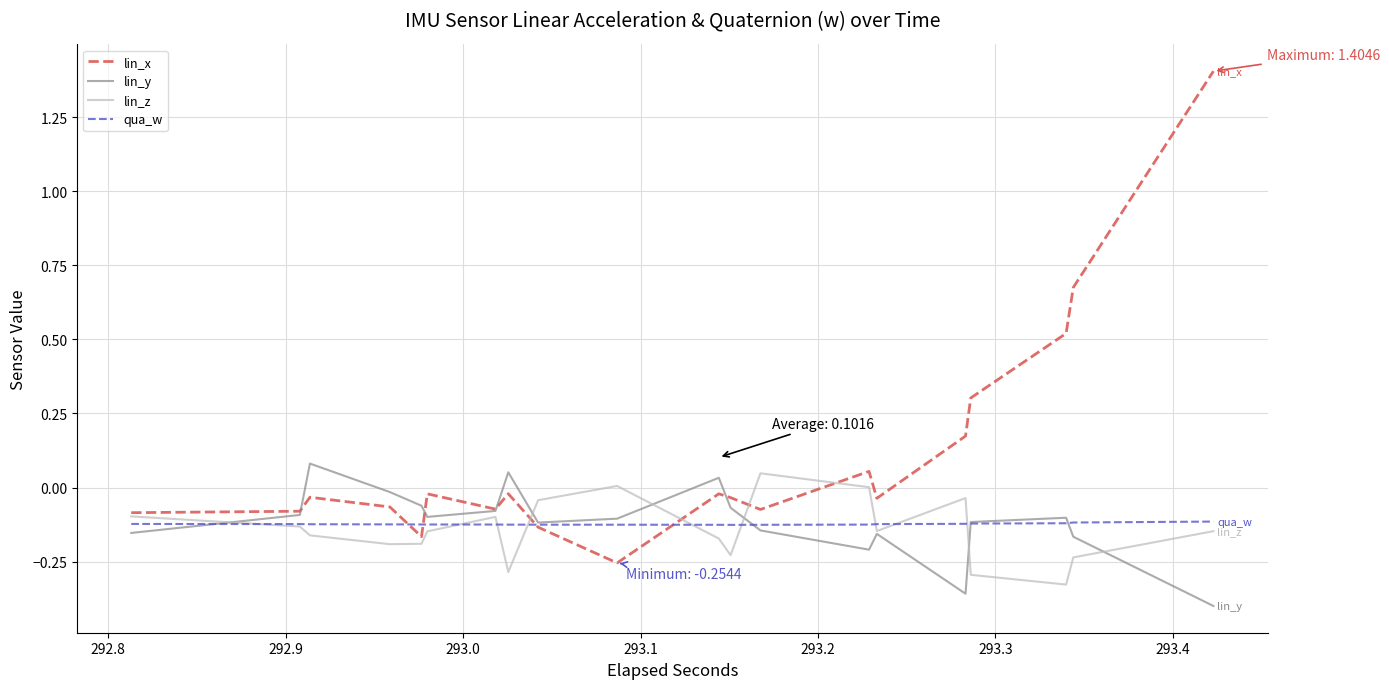

Which series has the widest spread of values?

lin_x